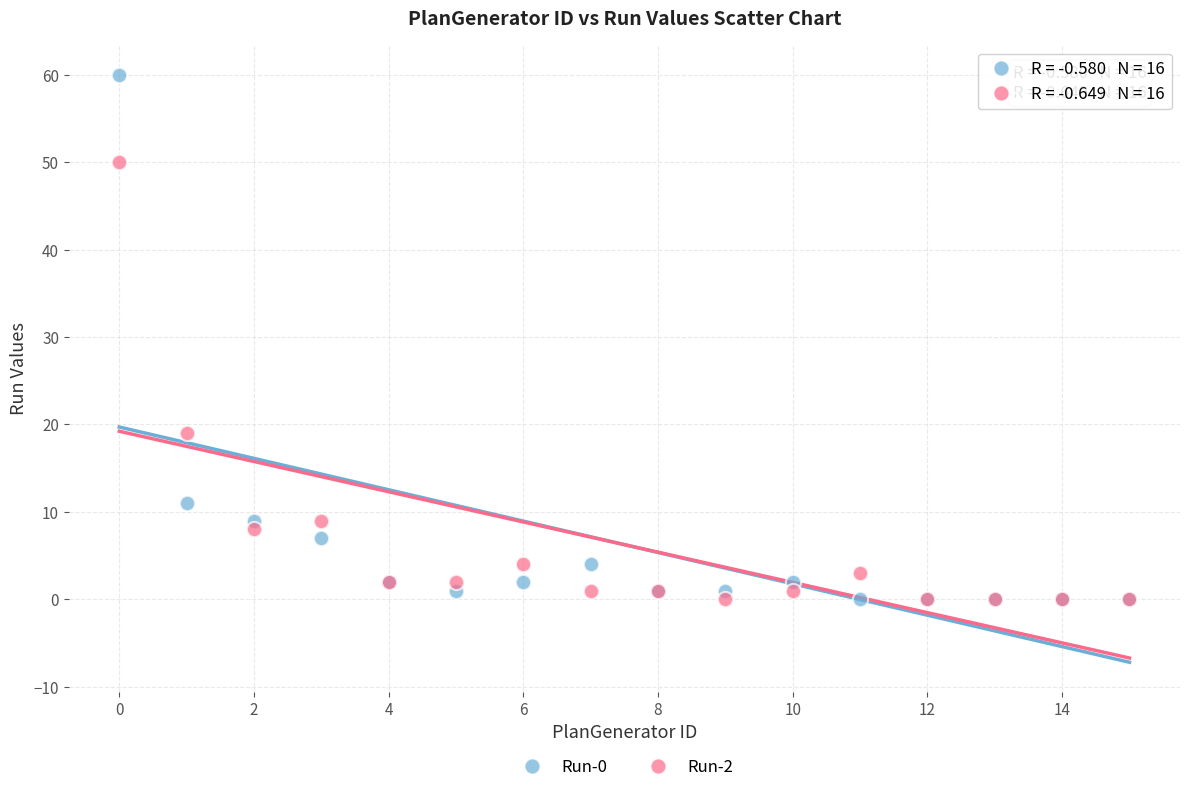

Which series reaches the maximum Y coordinate?

Run-0